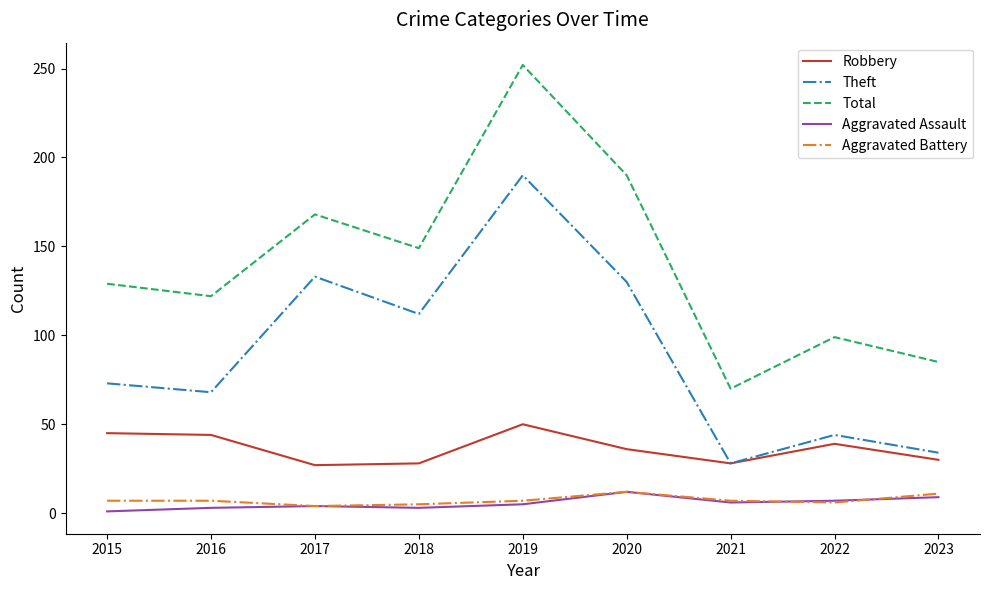

True or false: Robbery and Aggravated Assault intersect in this chart.

False